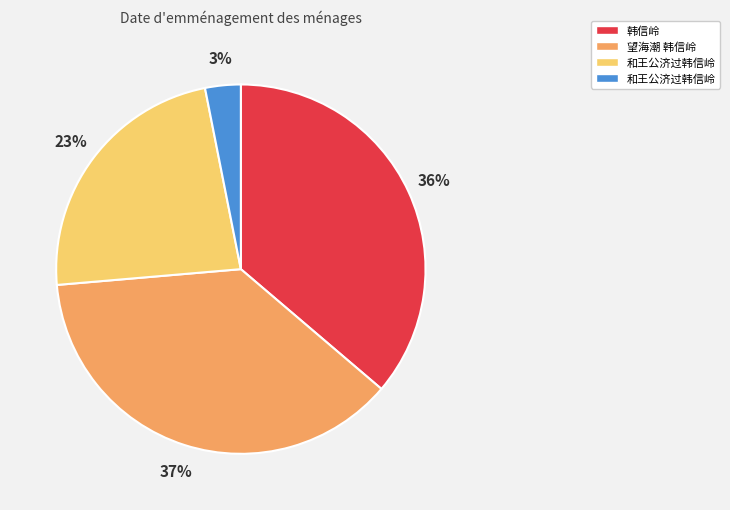

How many segments does this pie chart have?

4